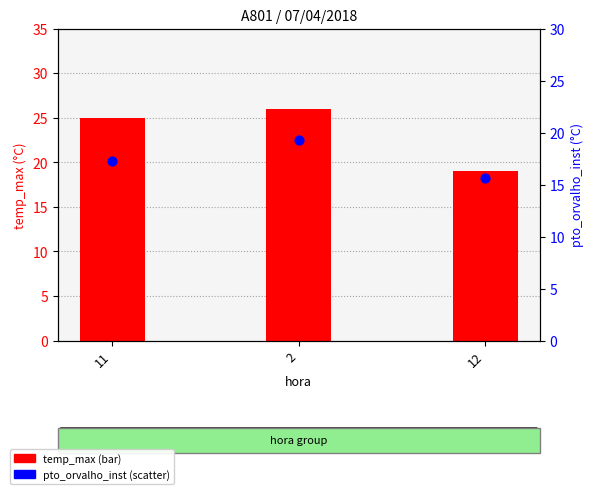

What is the total value across all series at 2?

45.3